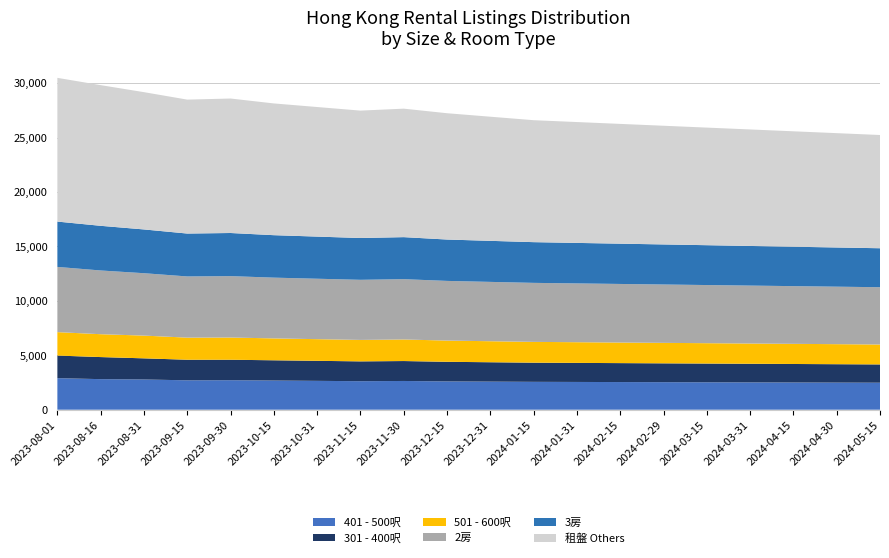

Reading right to left, extract all data points from this chart.

401 - 500呎: 2480	2490	2500	2510	2520	2530	2540	2550	2560	2580	2600	2640	2620	2650	2680	2710	2700	2777	2808	2898
301 - 400呎: 1680	1690	1700	1710	1720	1730	1740	1750	1760	1780	1800	1830	1820	1840	1860	1880	1890	1941	2027	2075
501 - 600呎: 1830	1840	1850	1860	1870	1880	1890	1900	1910	1930	1950	1980	1970	1990	2010	2040	2030	2089	2100	2153
2房: 5260	5280	5300	5320	5340	5360	5380	5400	5420	5450	5480	5540	5520	5550	5580	5640	5620	5730	5853	5989
3房: 3580	3600	3620	3640	3660	3680	3700	3720	3740	3770	3800	3860	3840	3870	3900	3960	3940	4020	4102	4164
租盤 Others: 10400	10500	10600	10700	10800	10900	11000	11100	11200	11400	11600	11800	11700	11900	12100	12350	12300	12608	12920	13200